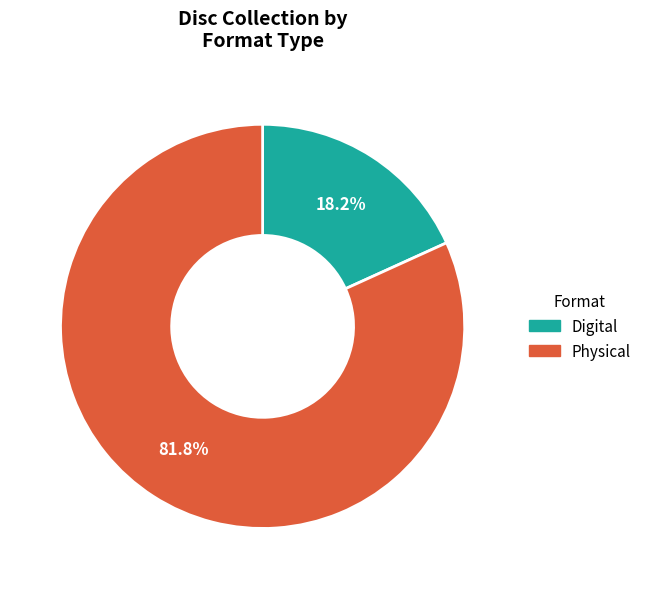

Rank the categories by value from highest to lowest.

Physical, Digital